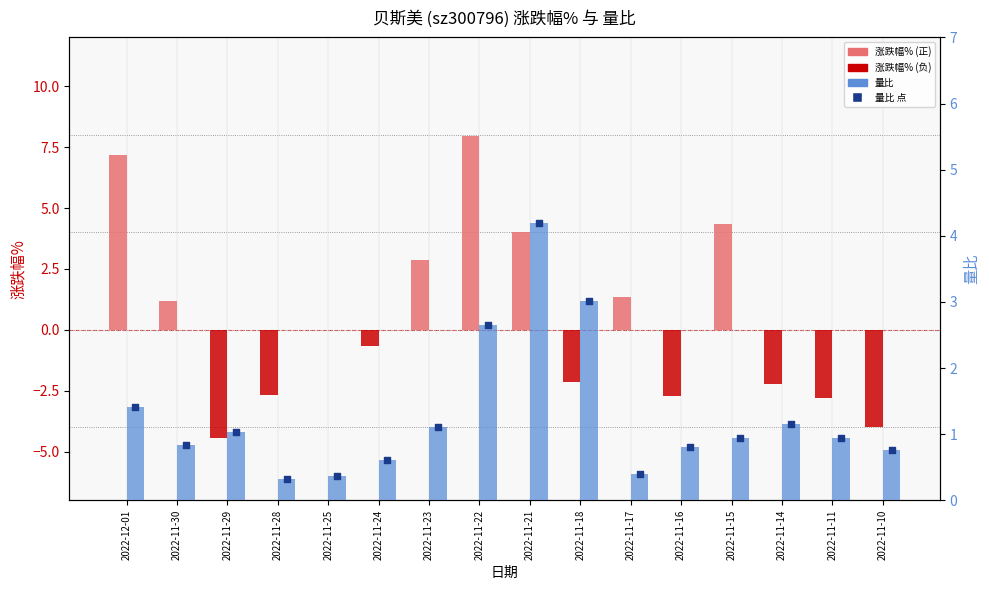

What is the total value across all series at 2022-11-23?

5.1